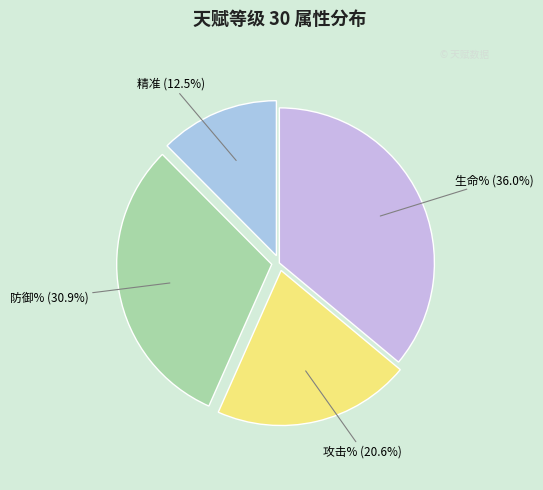

To the nearest percent, what is the average slice percentage?

25%